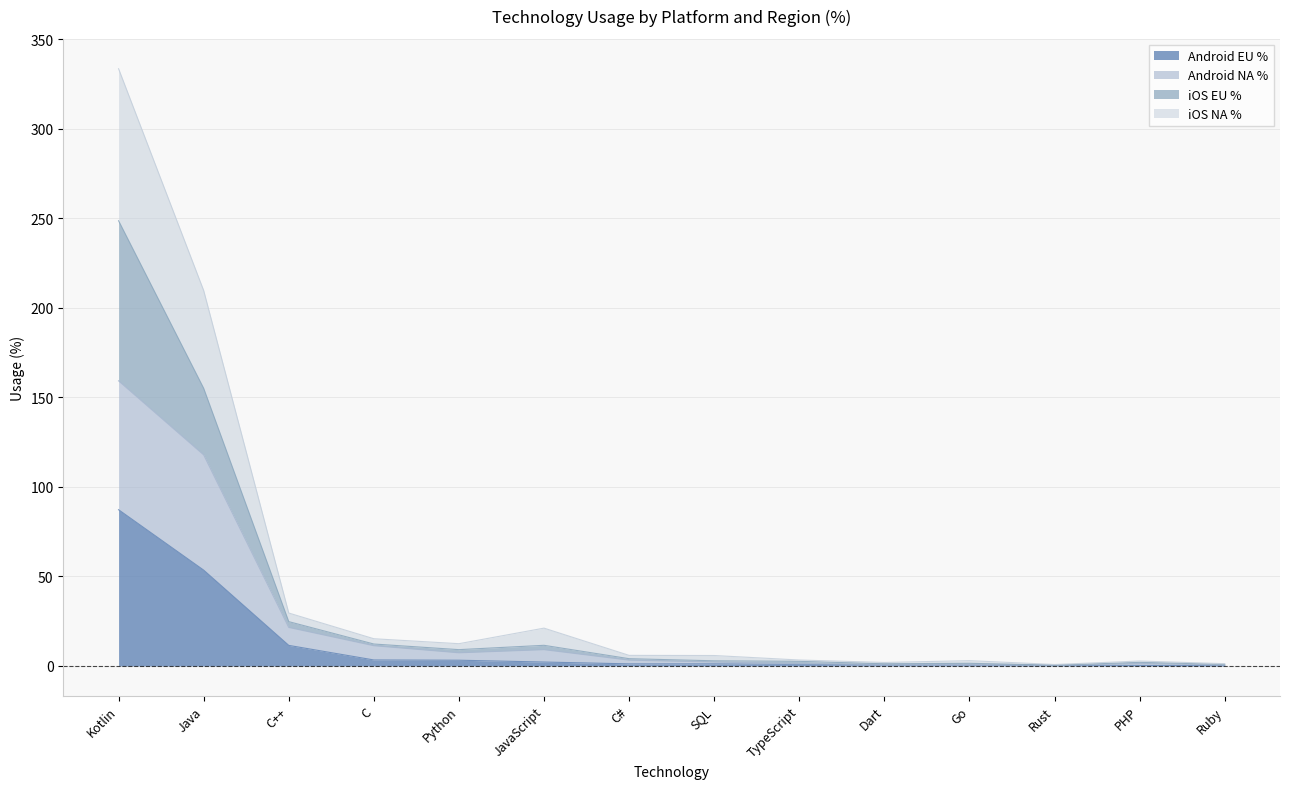

List the labels in order of iOS EU % value, smallest first.

Rust, Ruby, Dart, Go, PHP, TypeScript, SQL, C#, Python, JavaScript, C, C++, Java, Kotlin